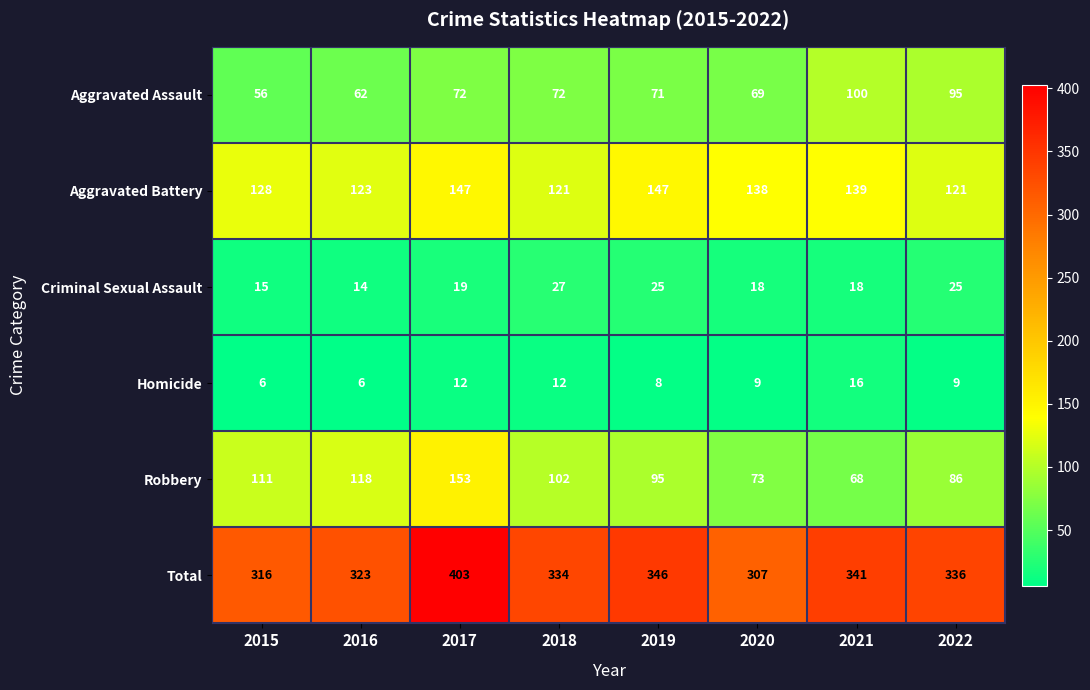

What is the spread (max minus min) of values at 2020?

298